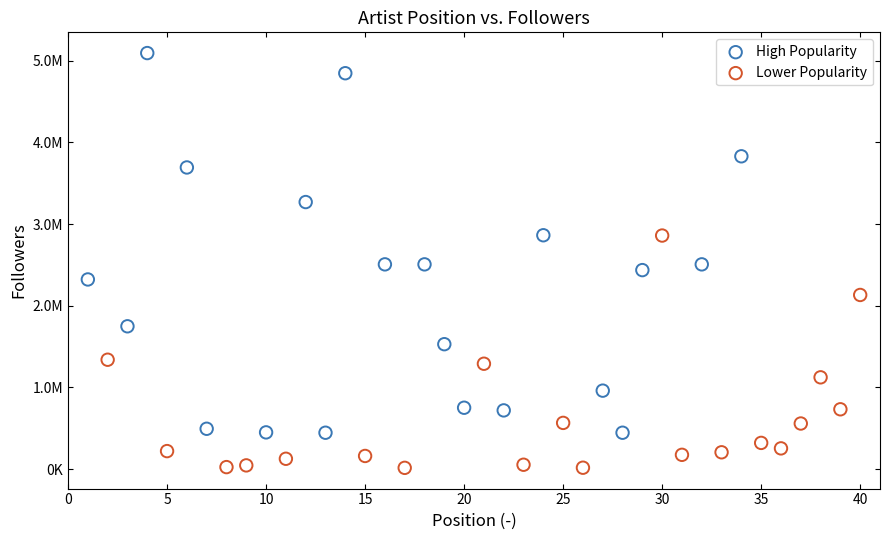

What are all the series names shown in the legend?

High Popularity, Lower Popularity